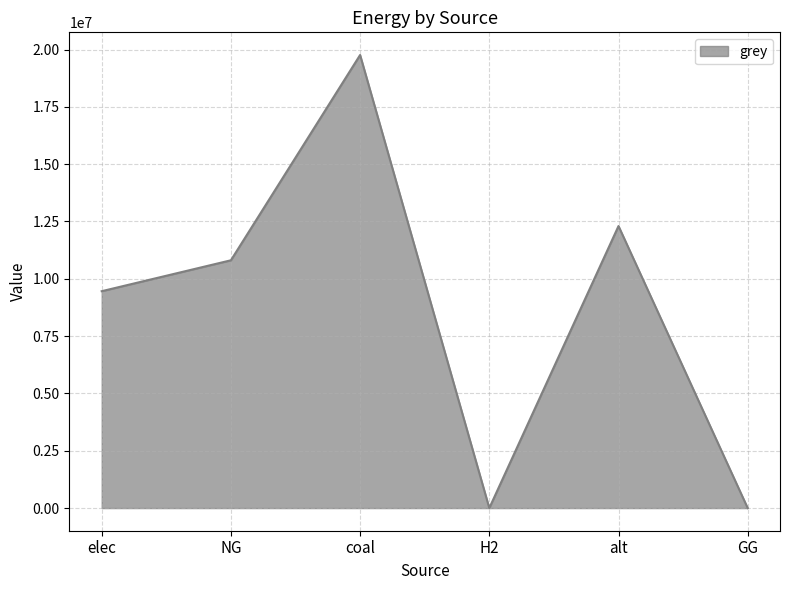

What is the change in value from NG to coal?

+8953666.6